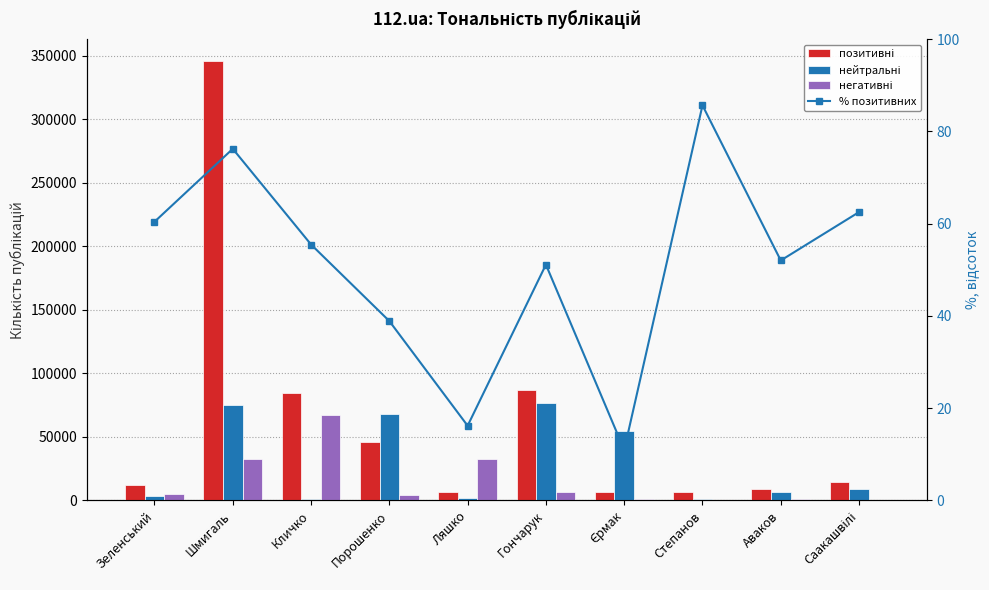

What is the greatest value displayed?

345678.0